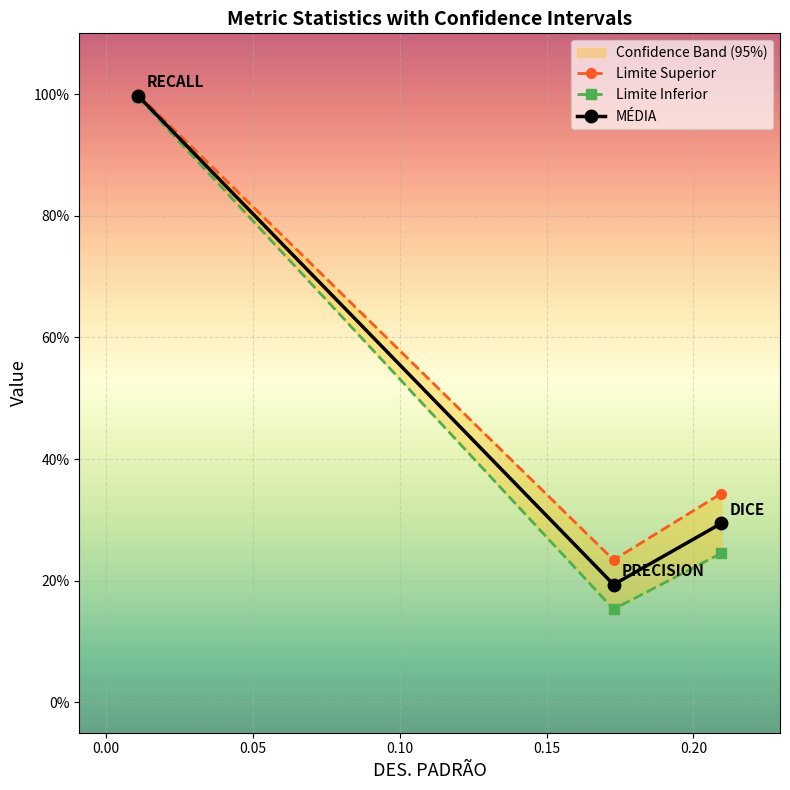

What is the sum of all Limite Inferior values?

1.4